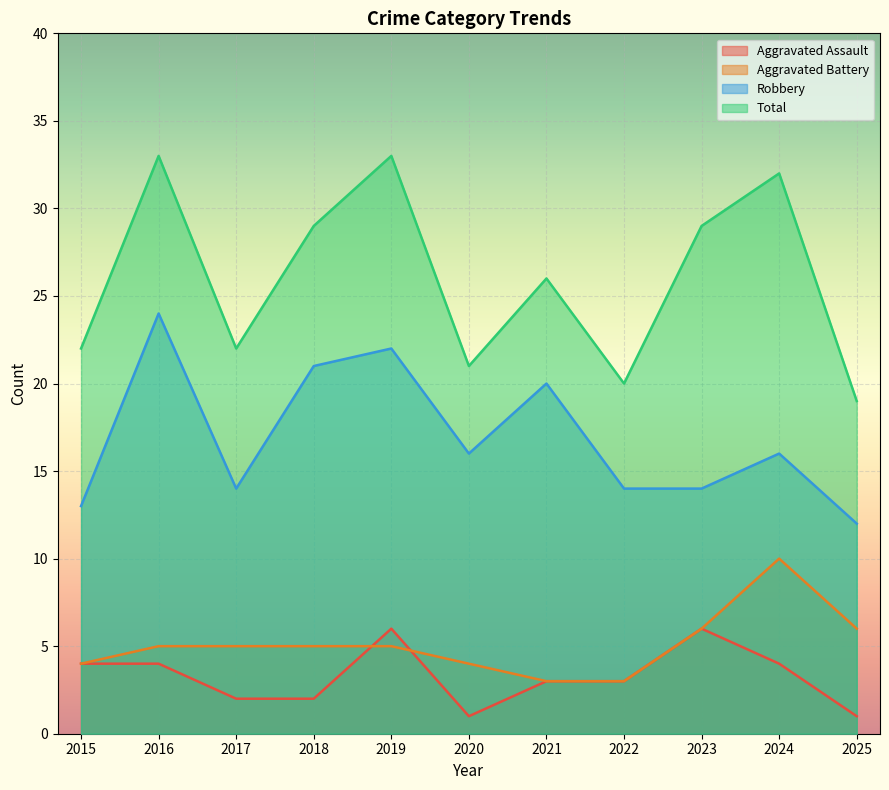

Which has a higher value, 2016 or 2019?

2019